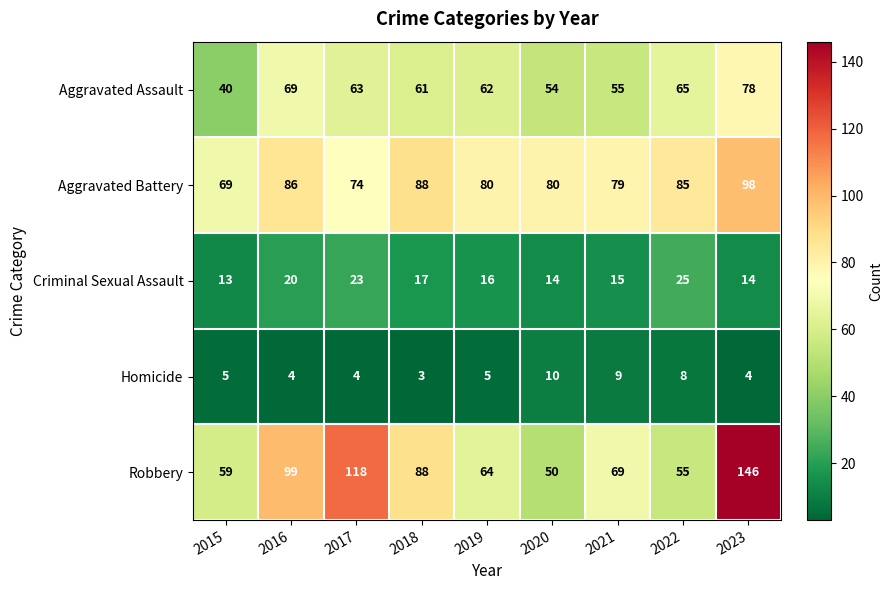

What is the total value across all series at 2022?

238